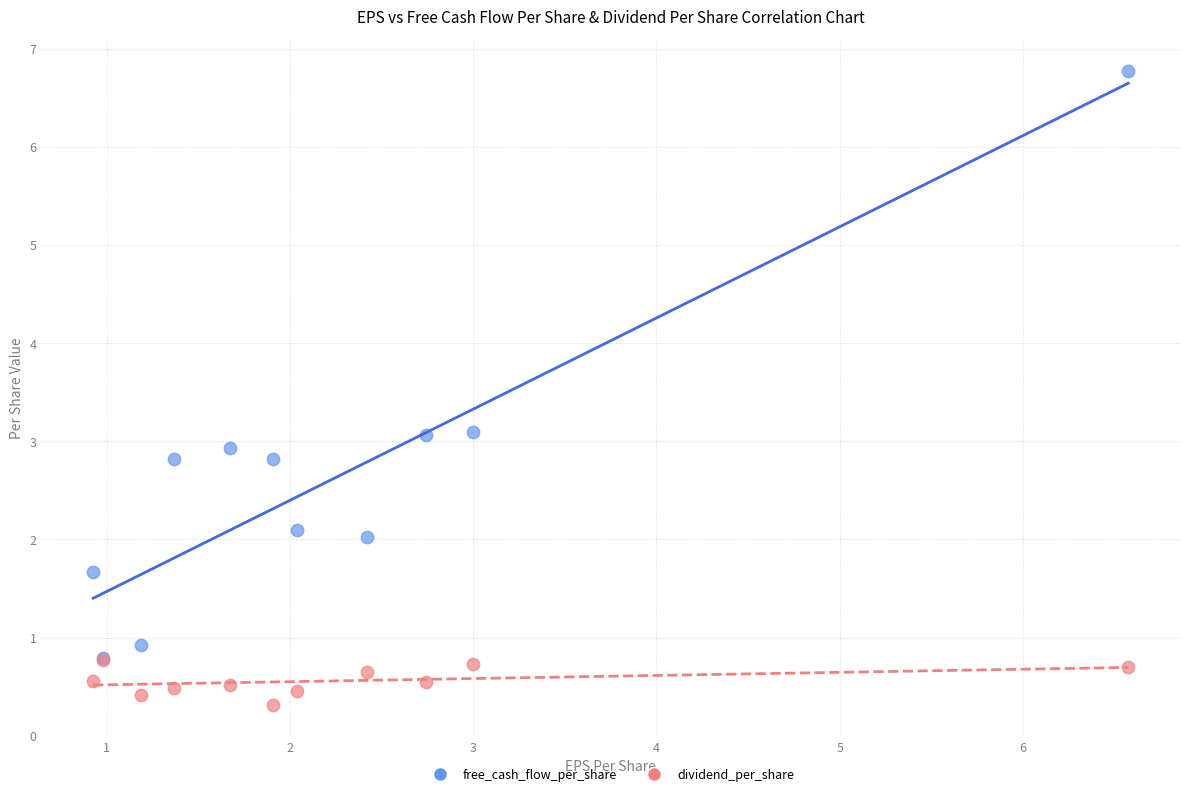

Which series reaches the maximum Y coordinate?

free_cash_flow_per_share